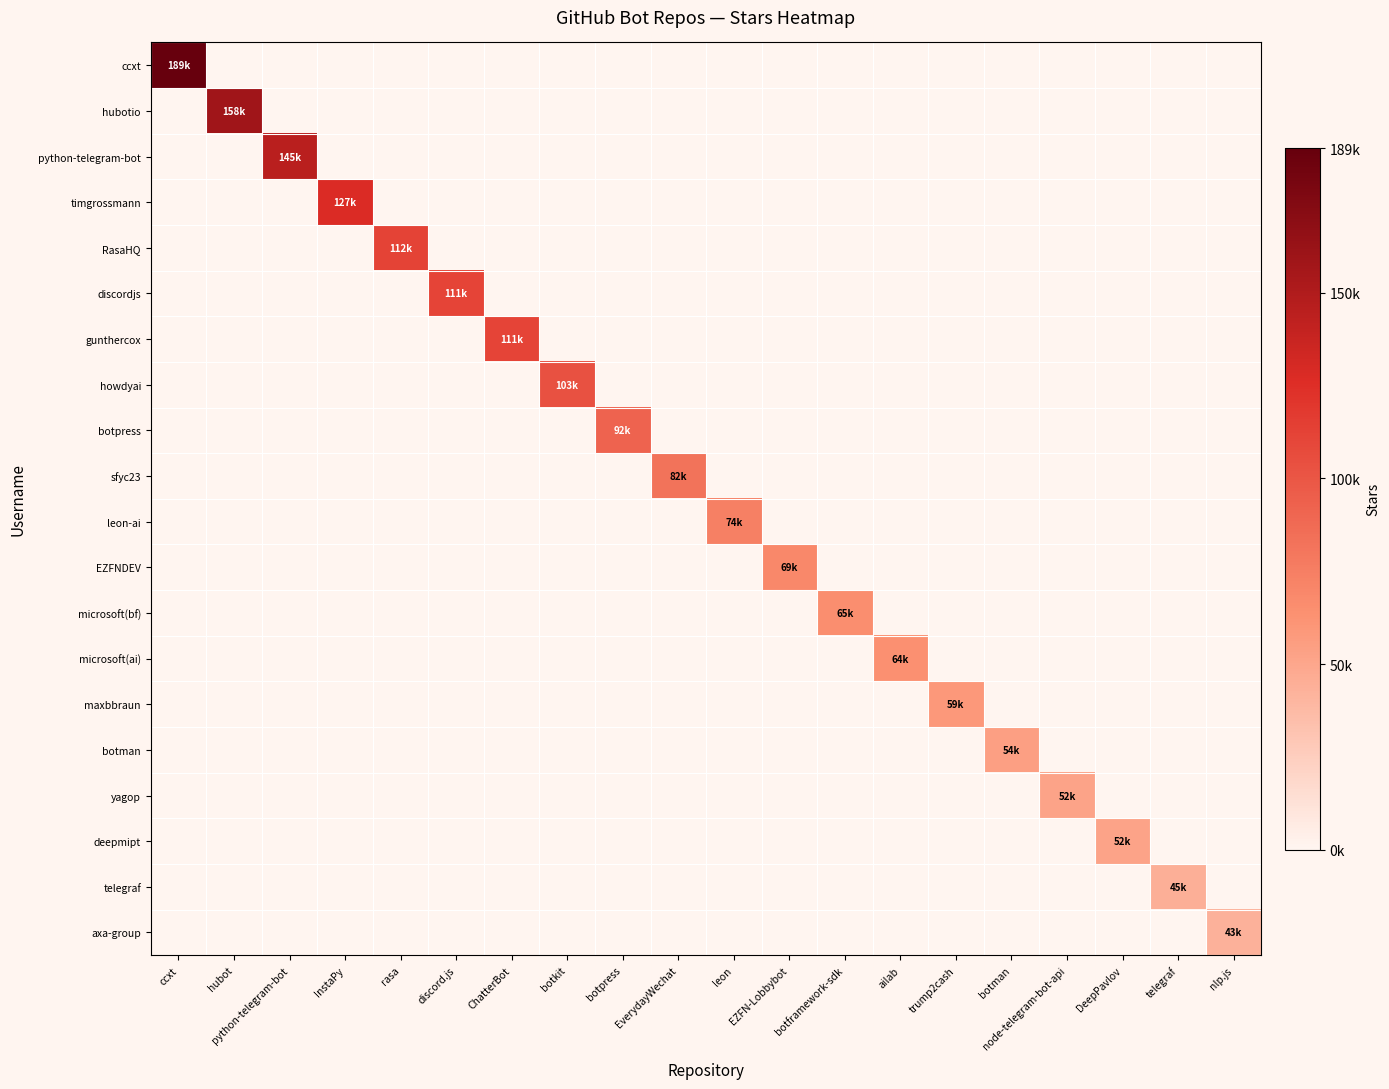

Reading right to left, transcribe all the data shown in this chart.

ccxt: nlp.js=0	telegraf=0	DeepPavlov=0	node-telegram-bot-api=0	botman=0	trump2cash=0	ailab=0	botframework-sdk=0	EZFN-Lobbybot=0	leon=0	EverydayWechat=0	botpress=0	botkit=0	ChatterBot=0	discord.js=0	rasa=0	InstaPy=0	python-telegram-bot=0	hubot=0	ccxt=189000
hubotio: nlp.js=0	telegraf=0	DeepPavlov=0	node-telegram-bot-api=0	botman=0	trump2cash=0	ailab=0	botframework-sdk=0	EZFN-Lobbybot=0	leon=0	EverydayWechat=0	botpress=0	botkit=0	ChatterBot=0	discord.js=0	rasa=0	InstaPy=0	python-telegram-bot=0	hubot=158000	ccxt=0
python-telegram-bot: nlp.js=0	telegraf=0	DeepPavlov=0	node-telegram-bot-api=0	botman=0	trump2cash=0	ailab=0	botframework-sdk=0	EZFN-Lobbybot=0	leon=0	EverydayWechat=0	botpress=0	botkit=0	ChatterBot=0	discord.js=0	rasa=0	InstaPy=0	python-telegram-bot=145000	hubot=0	ccxt=0
timgrossmann: nlp.js=0	telegraf=0	DeepPavlov=0	node-telegram-bot-api=0	botman=0	trump2cash=0	ailab=0	botframework-sdk=0	EZFN-Lobbybot=0	leon=0	EverydayWechat=0	botpress=0	botkit=0	ChatterBot=0	discord.js=0	rasa=0	InstaPy=127000	python-telegram-bot=0	hubot=0	ccxt=0
RasaHQ: nlp.js=0	telegraf=0	DeepPavlov=0	node-telegram-bot-api=0	botman=0	trump2cash=0	ailab=0	botframework-sdk=0	EZFN-Lobbybot=0	leon=0	EverydayWechat=0	botpress=0	botkit=0	ChatterBot=0	discord.js=0	rasa=112000	InstaPy=0	python-telegram-bot=0	hubot=0	ccxt=0
discordjs: nlp.js=0	telegraf=0	DeepPavlov=0	node-telegram-bot-api=0	botman=0	trump2cash=0	ailab=0	botframework-sdk=0	EZFN-Lobbybot=0	leon=0	EverydayWechat=0	botpress=0	botkit=0	ChatterBot=0	discord.js=111000	rasa=0	InstaPy=0	python-telegram-bot=0	hubot=0	ccxt=0
gunthercox: nlp.js=0	telegraf=0	DeepPavlov=0	node-telegram-bot-api=0	botman=0	trump2cash=0	ailab=0	botframework-sdk=0	EZFN-Lobbybot=0	leon=0	EverydayWechat=0	botpress=0	botkit=0	ChatterBot=111000	discord.js=0	rasa=0	InstaPy=0	python-telegram-bot=0	hubot=0	ccxt=0
howdyai: nlp.js=0	telegraf=0	DeepPavlov=0	node-telegram-bot-api=0	botman=0	trump2cash=0	ailab=0	botframework-sdk=0	EZFN-Lobbybot=0	leon=0	EverydayWechat=0	botpress=0	botkit=103000	ChatterBot=0	discord.js=0	rasa=0	InstaPy=0	python-telegram-bot=0	hubot=0	ccxt=0
botpress: nlp.js=0	telegraf=0	DeepPavlov=0	node-telegram-bot-api=0	botman=0	trump2cash=0	ailab=0	botframework-sdk=0	EZFN-Lobbybot=0	leon=0	EverydayWechat=0	botpress=92000	botkit=0	ChatterBot=0	discord.js=0	rasa=0	InstaPy=0	python-telegram-bot=0	hubot=0	ccxt=0
sfyc23: nlp.js=0	telegraf=0	DeepPavlov=0	node-telegram-bot-api=0	botman=0	trump2cash=0	ailab=0	botframework-sdk=0	EZFN-Lobbybot=0	leon=0	EverydayWechat=82000	botpress=0	botkit=0	ChatterBot=0	discord.js=0	rasa=0	InstaPy=0	python-telegram-bot=0	hubot=0	ccxt=0
leon-ai: nlp.js=0	telegraf=0	DeepPavlov=0	node-telegram-bot-api=0	botman=0	trump2cash=0	ailab=0	botframework-sdk=0	EZFN-Lobbybot=0	leon=74000	EverydayWechat=0	botpress=0	botkit=0	ChatterBot=0	discord.js=0	rasa=0	InstaPy=0	python-telegram-bot=0	hubot=0	ccxt=0
EZFNDEV: nlp.js=0	telegraf=0	DeepPavlov=0	node-telegram-bot-api=0	botman=0	trump2cash=0	ailab=0	botframework-sdk=0	EZFN-Lobbybot=69000	leon=0	EverydayWechat=0	botpress=0	botkit=0	ChatterBot=0	discord.js=0	rasa=0	InstaPy=0	python-telegram-bot=0	hubot=0	ccxt=0
microsoft(bf): nlp.js=0	telegraf=0	DeepPavlov=0	node-telegram-bot-api=0	botman=0	trump2cash=0	ailab=0	botframework-sdk=65000	EZFN-Lobbybot=0	leon=0	EverydayWechat=0	botpress=0	botkit=0	ChatterBot=0	discord.js=0	rasa=0	InstaPy=0	python-telegram-bot=0	hubot=0	ccxt=0
microsoft(ai): nlp.js=0	telegraf=0	DeepPavlov=0	node-telegram-bot-api=0	botman=0	trump2cash=0	ailab=64000	botframework-sdk=0	EZFN-Lobbybot=0	leon=0	EverydayWechat=0	botpress=0	botkit=0	ChatterBot=0	discord.js=0	rasa=0	InstaPy=0	python-telegram-bot=0	hubot=0	ccxt=0
maxbbraun: nlp.js=0	telegraf=0	DeepPavlov=0	node-telegram-bot-api=0	botman=0	trump2cash=59000	ailab=0	botframework-sdk=0	EZFN-Lobbybot=0	leon=0	EverydayWechat=0	botpress=0	botkit=0	ChatterBot=0	discord.js=0	rasa=0	InstaPy=0	python-telegram-bot=0	hubot=0	ccxt=0
botman: nlp.js=0	telegraf=0	DeepPavlov=0	node-telegram-bot-api=0	botman=54000	trump2cash=0	ailab=0	botframework-sdk=0	EZFN-Lobbybot=0	leon=0	EverydayWechat=0	botpress=0	botkit=0	ChatterBot=0	discord.js=0	rasa=0	InstaPy=0	python-telegram-bot=0	hubot=0	ccxt=0
yagop: nlp.js=0	telegraf=0	DeepPavlov=0	node-telegram-bot-api=52000	botman=0	trump2cash=0	ailab=0	botframework-sdk=0	EZFN-Lobbybot=0	leon=0	EverydayWechat=0	botpress=0	botkit=0	ChatterBot=0	discord.js=0	rasa=0	InstaPy=0	python-telegram-bot=0	hubot=0	ccxt=0
deepmipt: nlp.js=0	telegraf=0	DeepPavlov=52000	node-telegram-bot-api=0	botman=0	trump2cash=0	ailab=0	botframework-sdk=0	EZFN-Lobbybot=0	leon=0	EverydayWechat=0	botpress=0	botkit=0	ChatterBot=0	discord.js=0	rasa=0	InstaPy=0	python-telegram-bot=0	hubot=0	ccxt=0
telegraf: nlp.js=0	telegraf=45000	DeepPavlov=0	node-telegram-bot-api=0	botman=0	trump2cash=0	ailab=0	botframework-sdk=0	EZFN-Lobbybot=0	leon=0	EverydayWechat=0	botpress=0	botkit=0	ChatterBot=0	discord.js=0	rasa=0	InstaPy=0	python-telegram-bot=0	hubot=0	ccxt=0
axa-group: nlp.js=43000	telegraf=0	DeepPavlov=0	node-telegram-bot-api=0	botman=0	trump2cash=0	ailab=0	botframework-sdk=0	EZFN-Lobbybot=0	leon=0	EverydayWechat=0	botpress=0	botkit=0	ChatterBot=0	discord.js=0	rasa=0	InstaPy=0	python-telegram-bot=0	hubot=0	ccxt=0